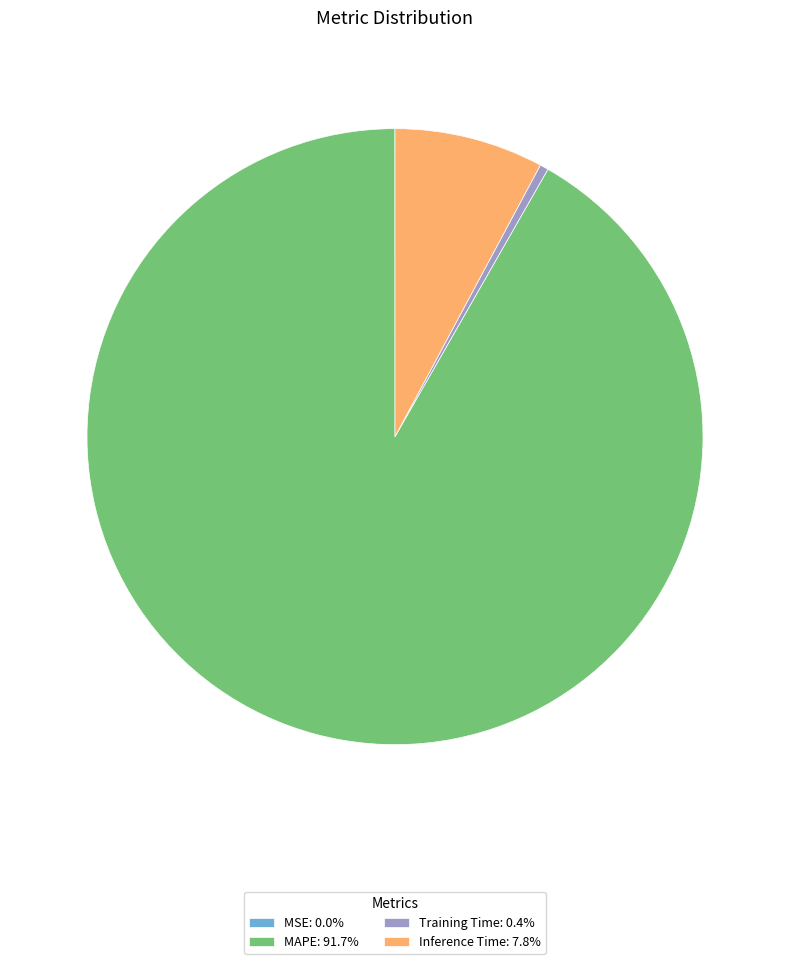

Is there any slice that represents more than half of the pie?

Yes